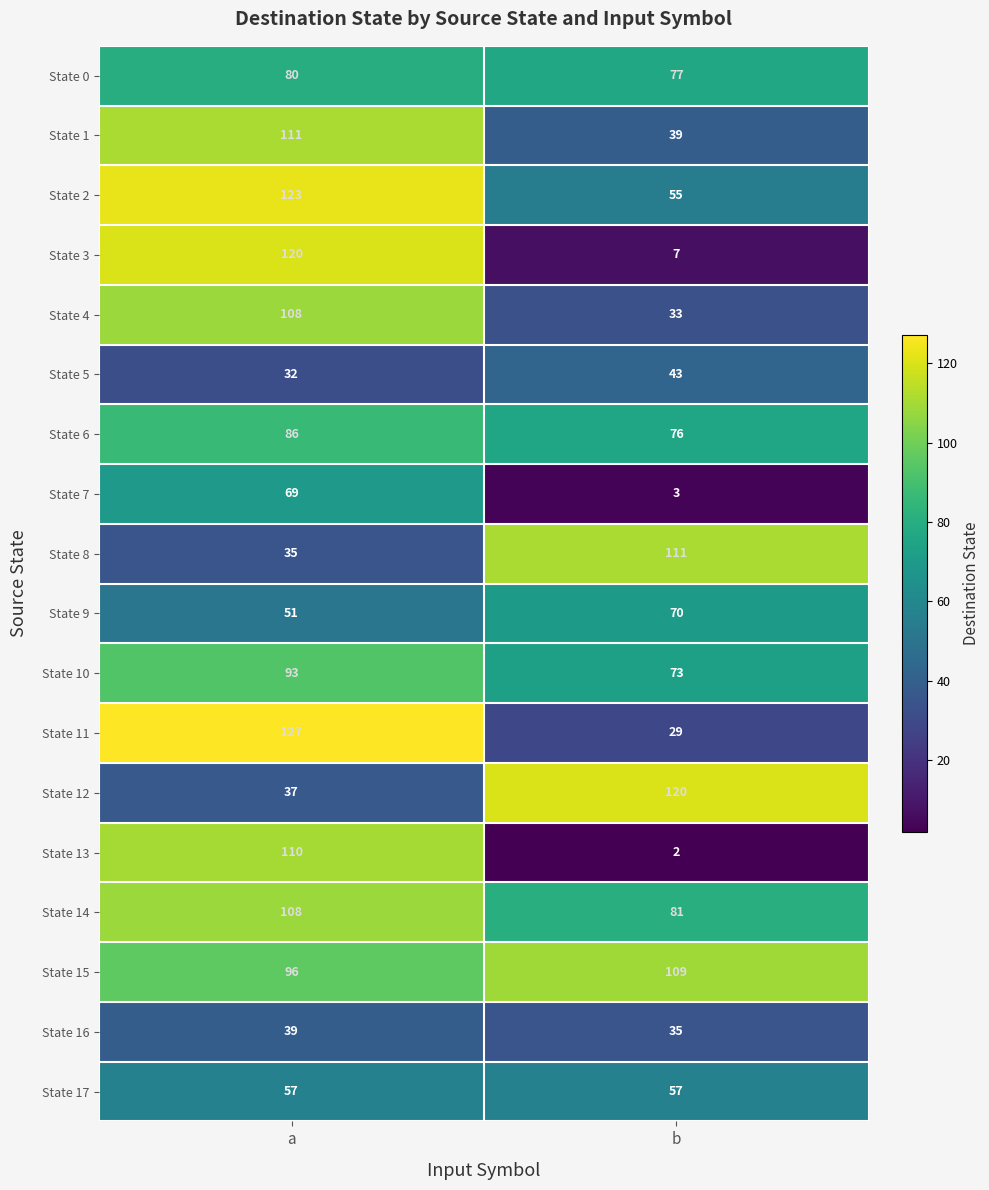

Read the State 11 value at b.

29